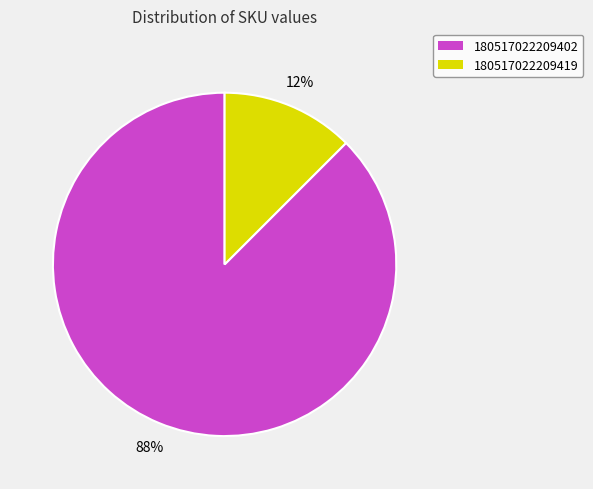

Rank the categories by value from lowest to highest.

180517022209419, 180517022209402